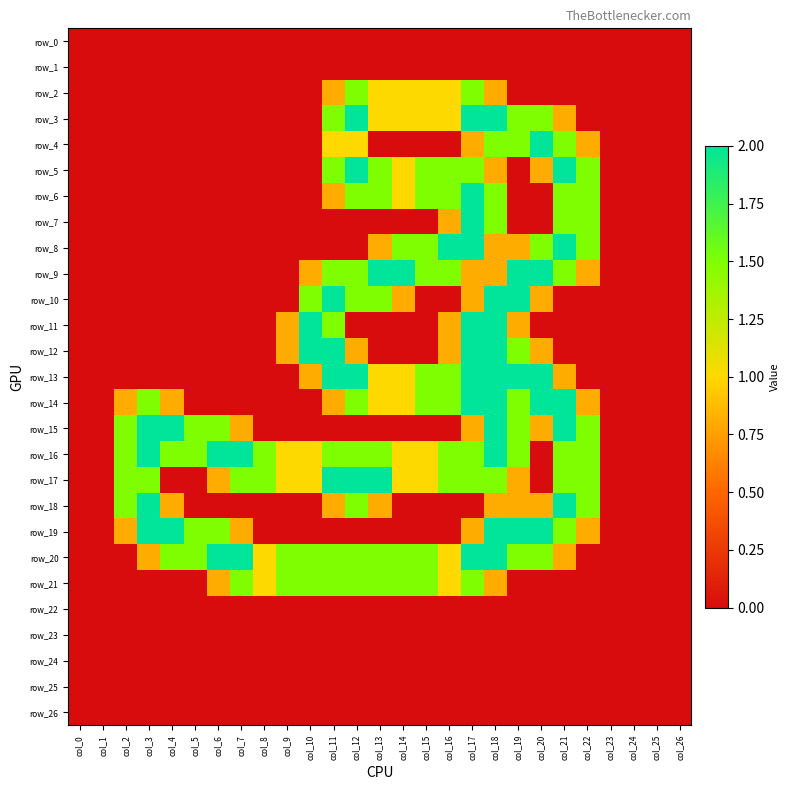

What is the total value across all series at col_8?

5.0